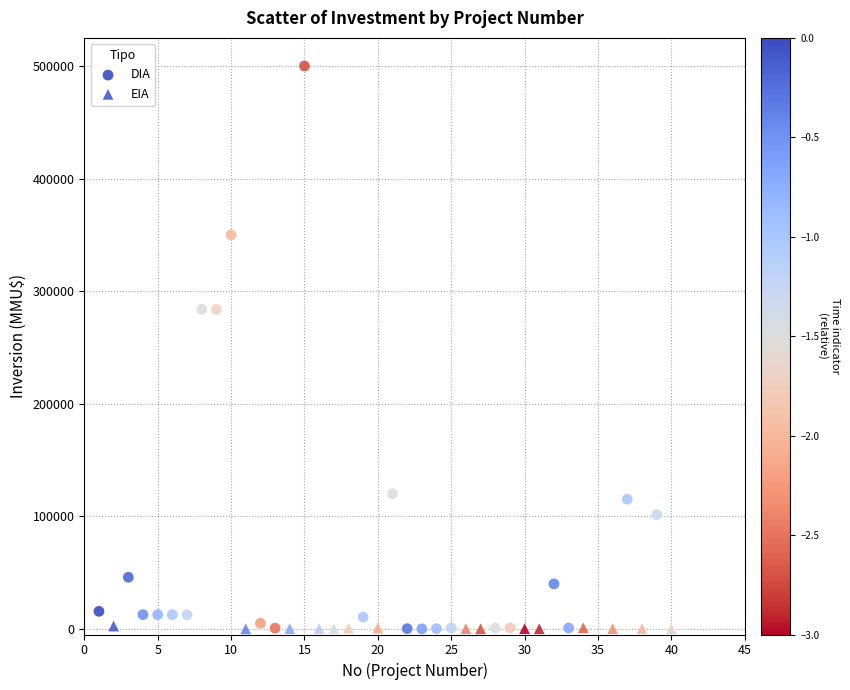

Which series contains the highest Y value?

DIA